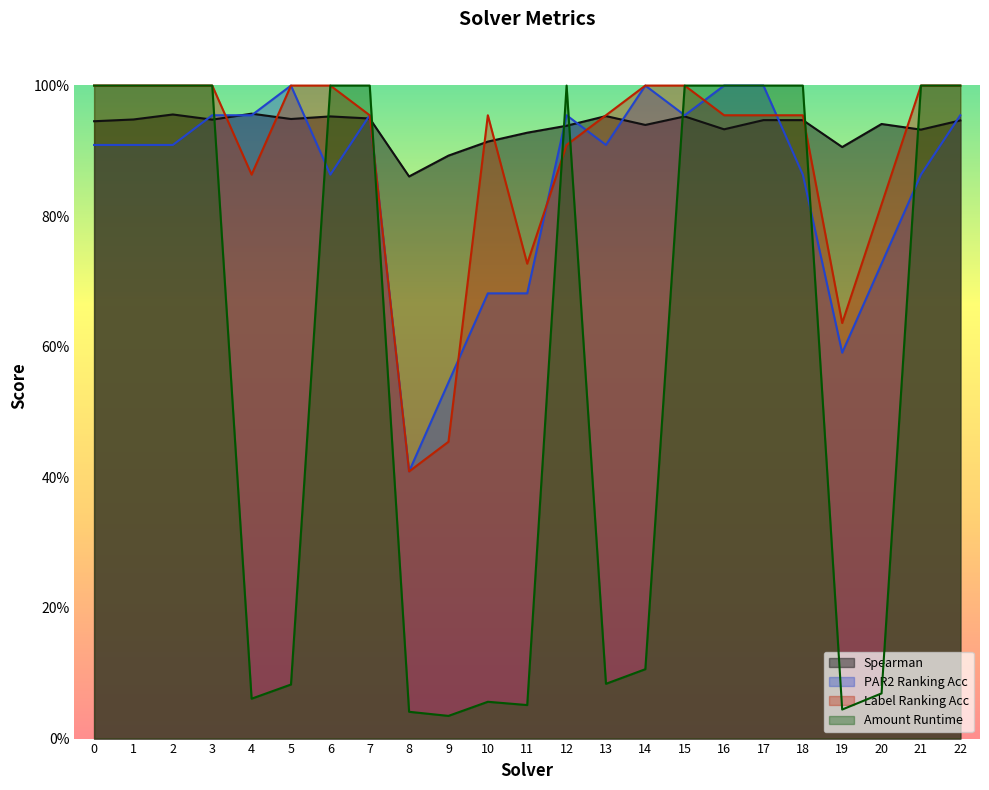

Reading left to right, transcribe all the data shown in this chart.

spearman: 0=0.9	1=0.9	2=1.0	3=0.9	4=1.0	5=0.9	6=1.0	7=0.9	8=0.9	9=0.9	10=0.9	11=0.9	12=0.9	13=1.0	14=0.9	15=1.0	16=0.9	17=0.9	18=0.9	19=0.9	20=0.9	21=0.9	22=0.9
par2_ranking_acc: 0=0.9	1=0.9	2=0.9	3=1.0	4=1.0	5=1.0	6=0.9	7=1.0	8=0.4	9=0.5	10=0.7	11=0.7	12=1.0	13=0.9	14=1.0	15=1.0	16=1.0	17=1.0	18=0.9	19=0.6	20=0.7	21=0.9	22=1.0
label_ranking_acc: 0=1.0	1=1.0	2=1.0	3=1.0	4=0.9	5=1.0	6=1.0	7=1.0	8=0.4	9=0.5	10=1.0	11=0.7	12=0.9	13=1.0	14=1.0	15=1.0	16=1.0	17=1.0	18=1.0	19=0.6	20=0.8	21=1.0	22=1.0
amount_runtime: 0=1.0	1=1.0	2=1.0	3=1.0	4=0.1	5=0.1	6=1.0	7=1.0	8=0.0	9=0.0	10=0.1	11=0.1	12=1.0	13=0.1	14=0.1	15=1.0	16=1.0	17=1.0	18=1.0	19=0.0	20=0.1	21=1.0	22=1.0